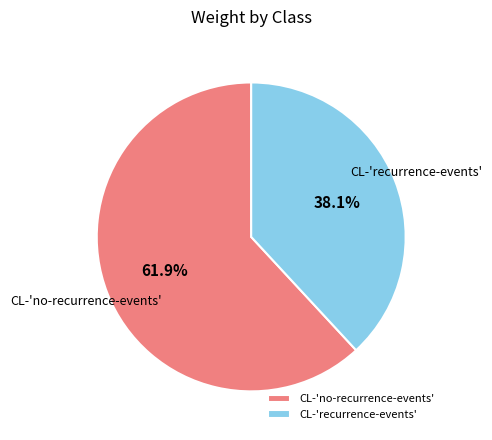

What percentage is the CL-'recurrence-events' slice, to the nearest percent?

38%